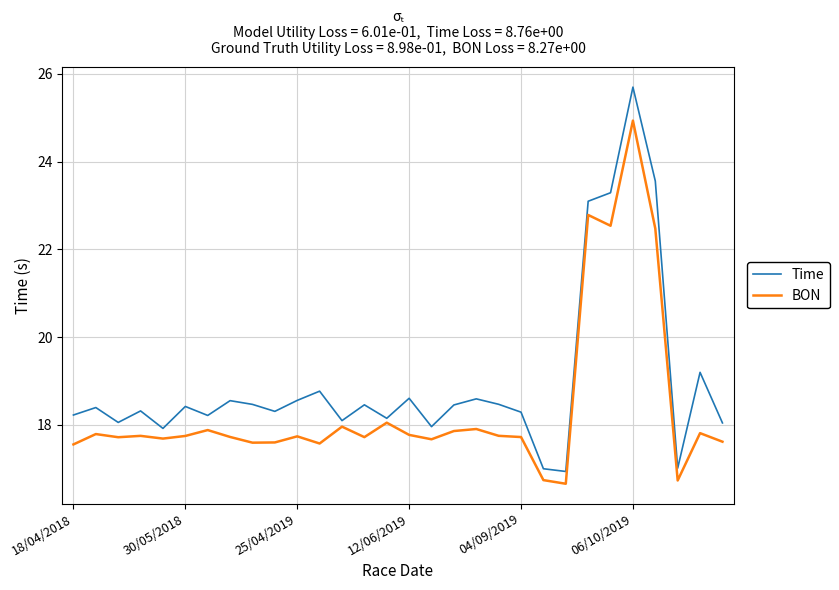

Which series has the widest spread of values?

Time